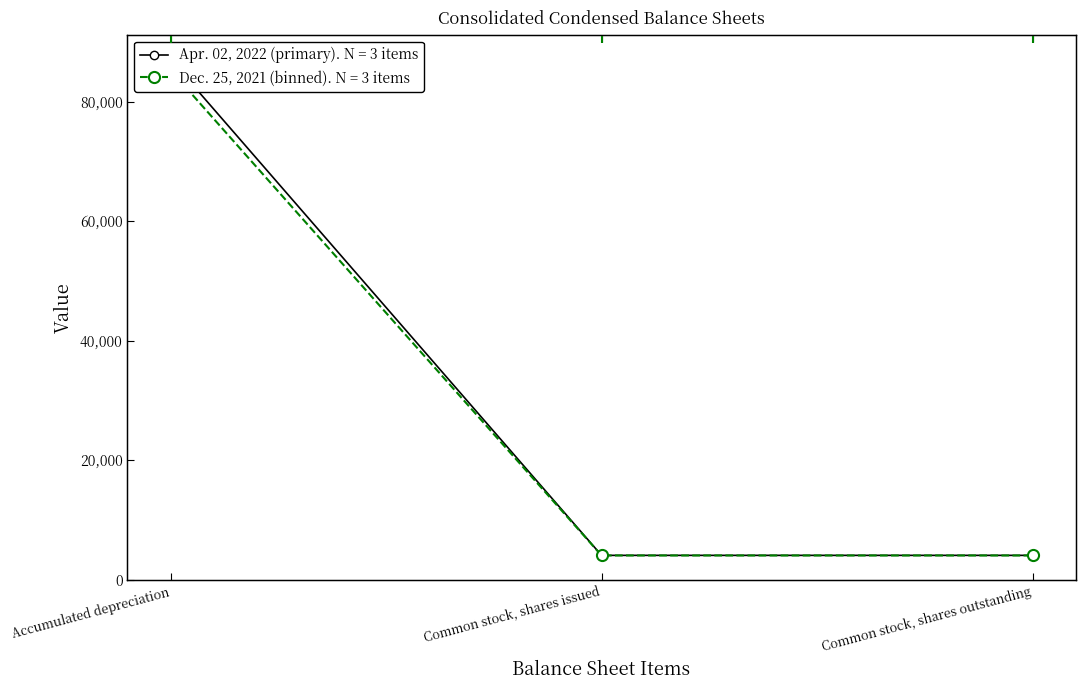

What is the spread (max minus min) of values at Accumulated depreciation?

1802